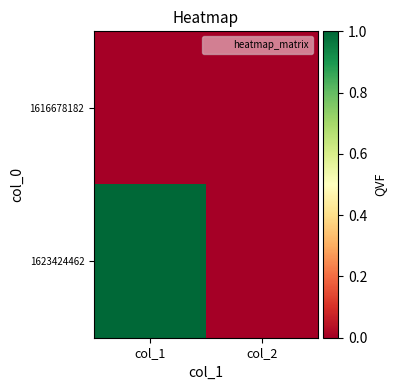

Reading left to right, what are all the values shown in this chart?

1616678182: col_1=0	col_2=0
1623424462: col_1=1	col_2=0